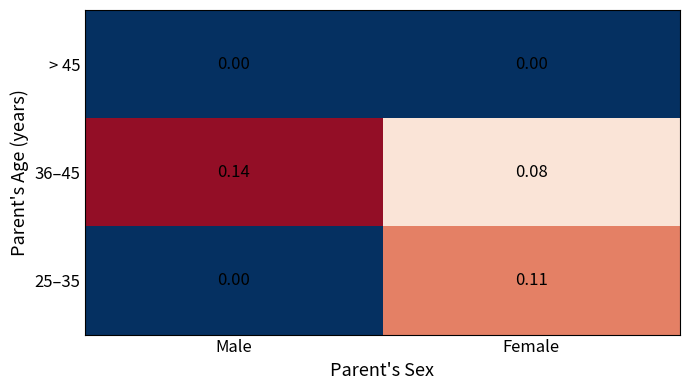

Which series changed the most between Male and Female?

25–35